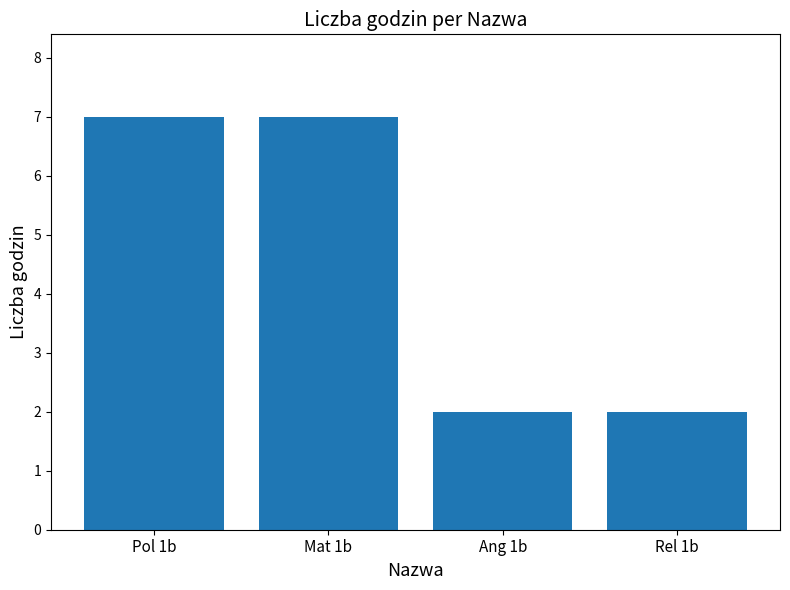

Reading left to right, extract all data points from this chart.

7	7	2	2